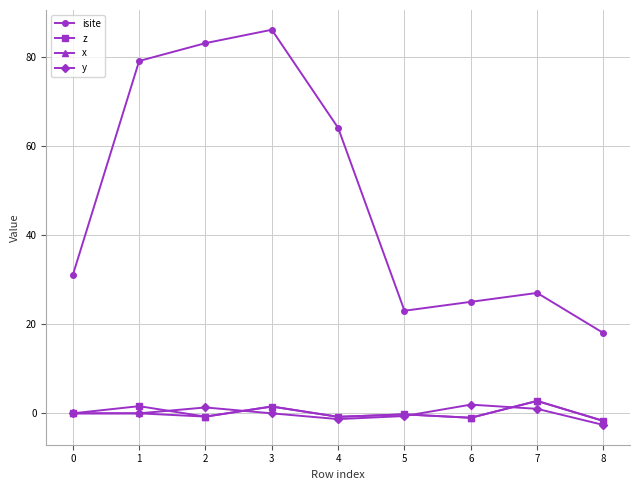

Which series has the widest spread of values?

isite